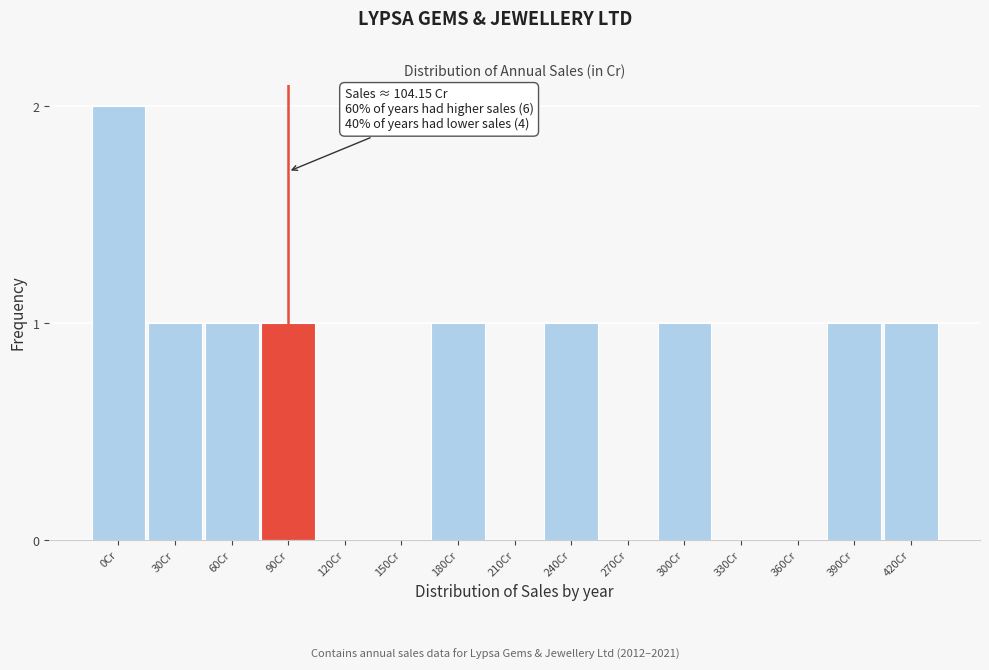

Reading left to right, extract all data points from this chart.

0Cr=2	30Cr=1	60Cr=1	90Cr=1	120Cr=0	150Cr=0	180Cr=1	210Cr=0	240Cr=1	270Cr=0	300Cr=1	330Cr=0	360Cr=0	390Cr=1	420Cr=1